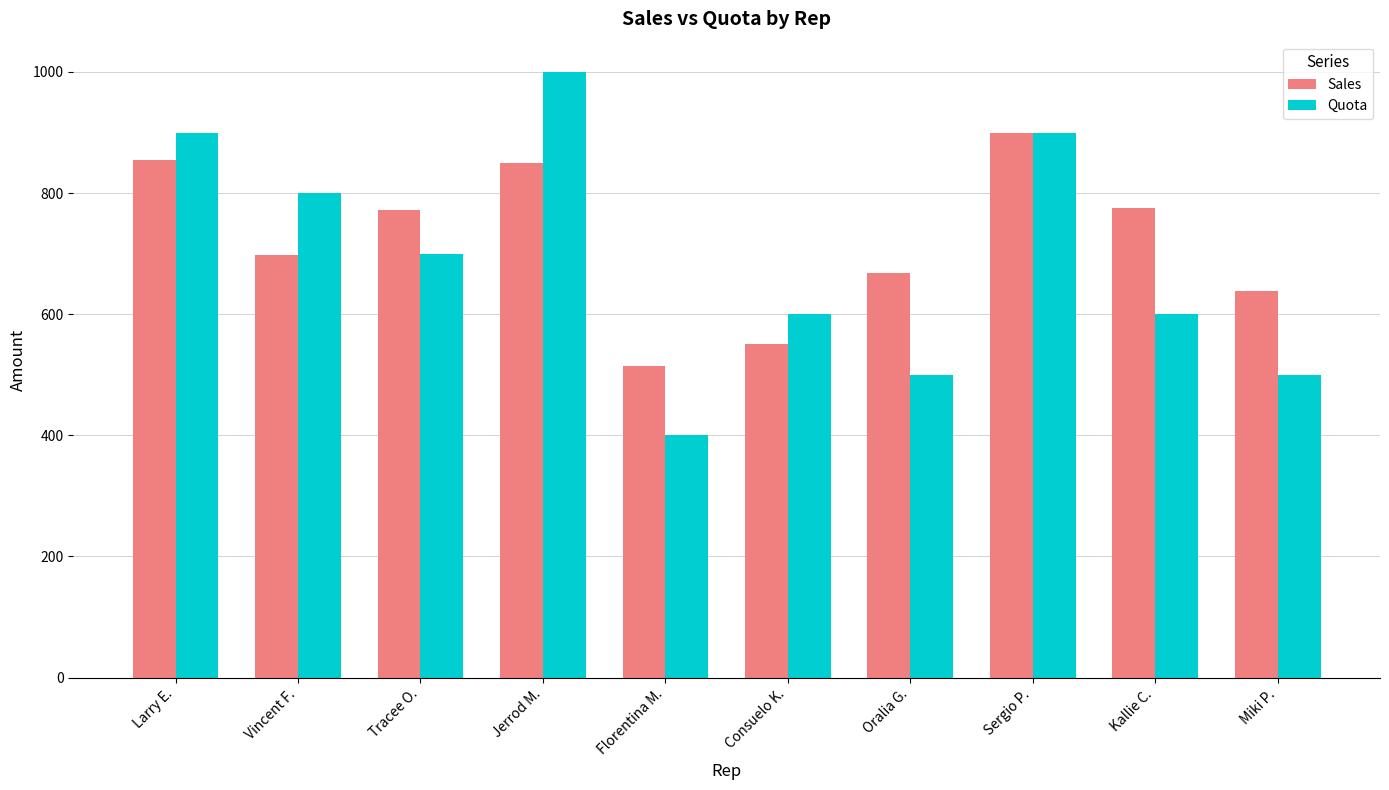

How many data points in Sales are less than 772?

5